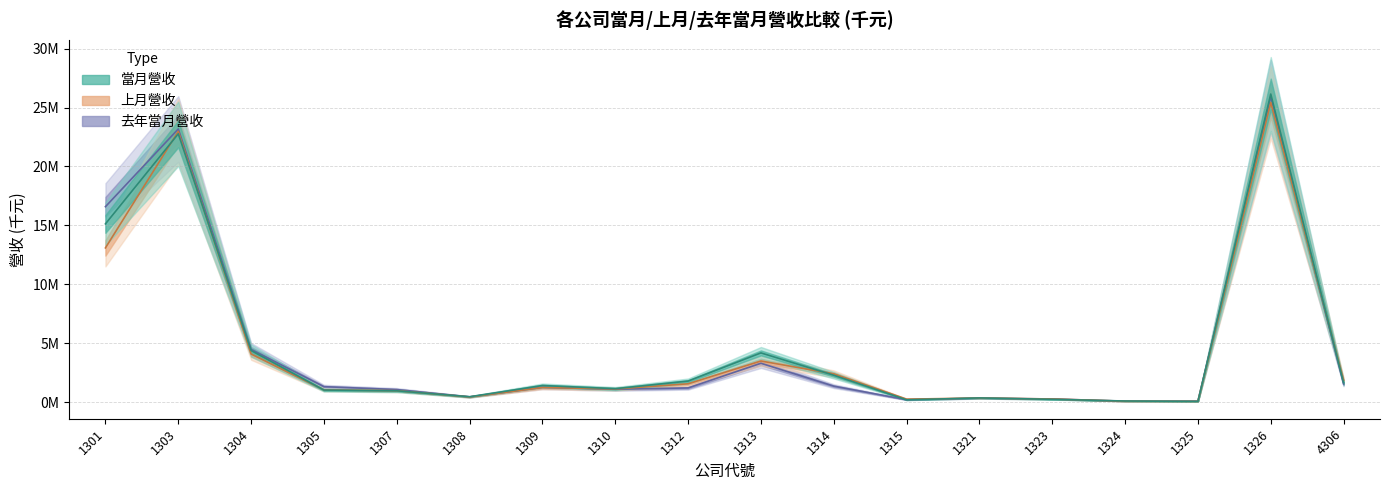

Reading right to left, extract all data points from this chart.

當月營收: 1660961	26143482	74618	107146	251178	368798	208363	2295220	4187541	1798221	1153534	1421600	467221	975090	1038061	4386303	22769489	15132776
上月營收: 1856833	25432717	74969	90397	279824	361813	265971	2414307	3499966	1568418	1128310	1256667	449147	982022	1051260	4093903	22981375	13095242
去年當月營收: 1546744	25918870	99153	96133	280440	347681	216836	1368586	3310465	1218082	1106135	1265175	460185	1077904	1324146	4482674	23180126	16590594